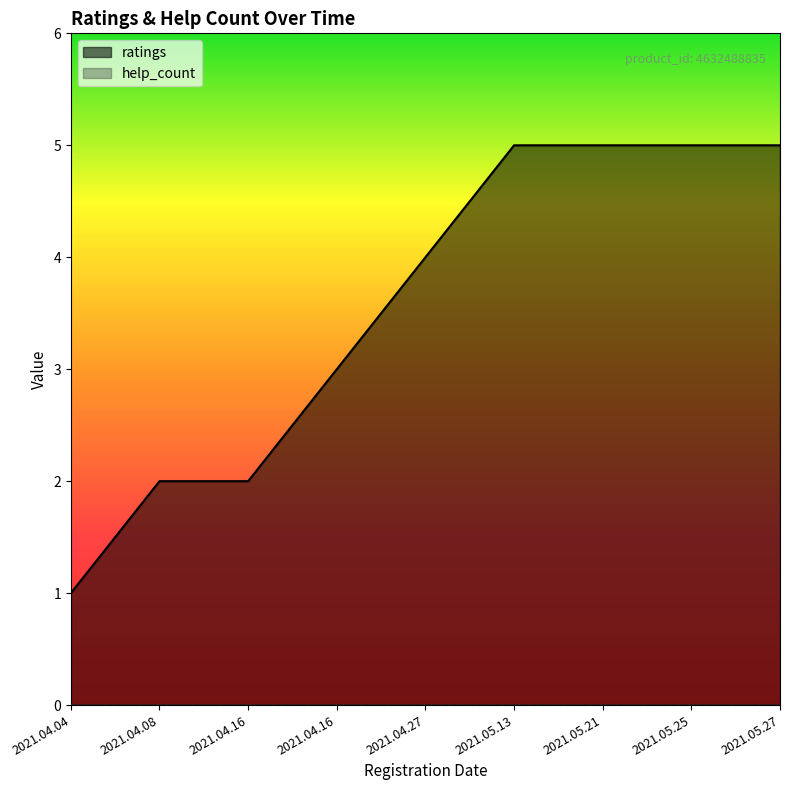

True or false: the data has more than 2 interior local peaks.

False